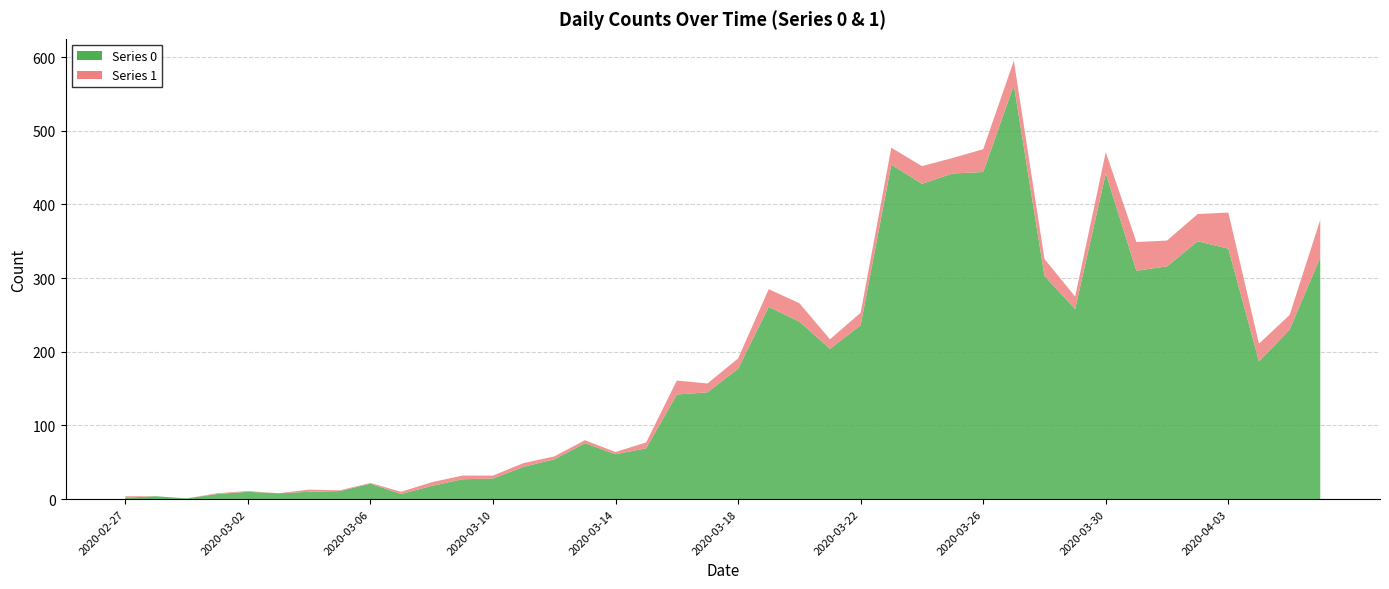

Reading left to right, list all the values displayed in this chart.

0: 2	4	1	7	10	8	10	11	21	7	18	27	28	44	54	76	61	69	142	145	177	261	241	204	236	454	428	442	444	562	303	258	442	310	316	350	340	187	230	328
1: 2	0	0	1	1	0	3	1	1	3	5	5	4	5	4	4	3	8	19	12	14	24	25	13	17	23	24	21	31	33	23	17	29	39	35	37	49	24	20	51